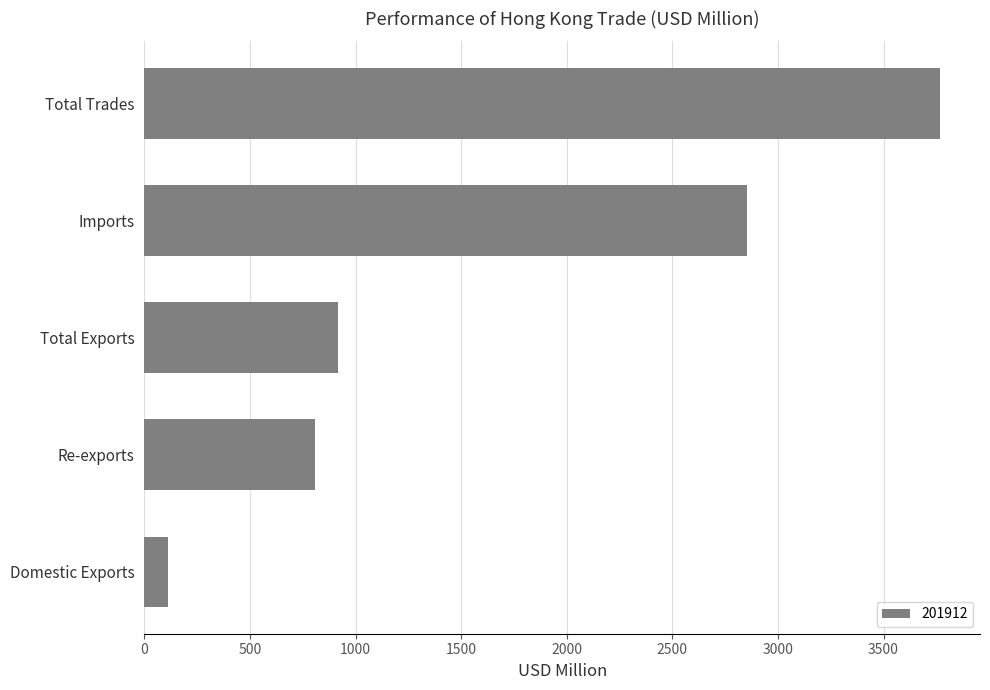

Is it true that the value at Domestic Exports is 110.7?

True